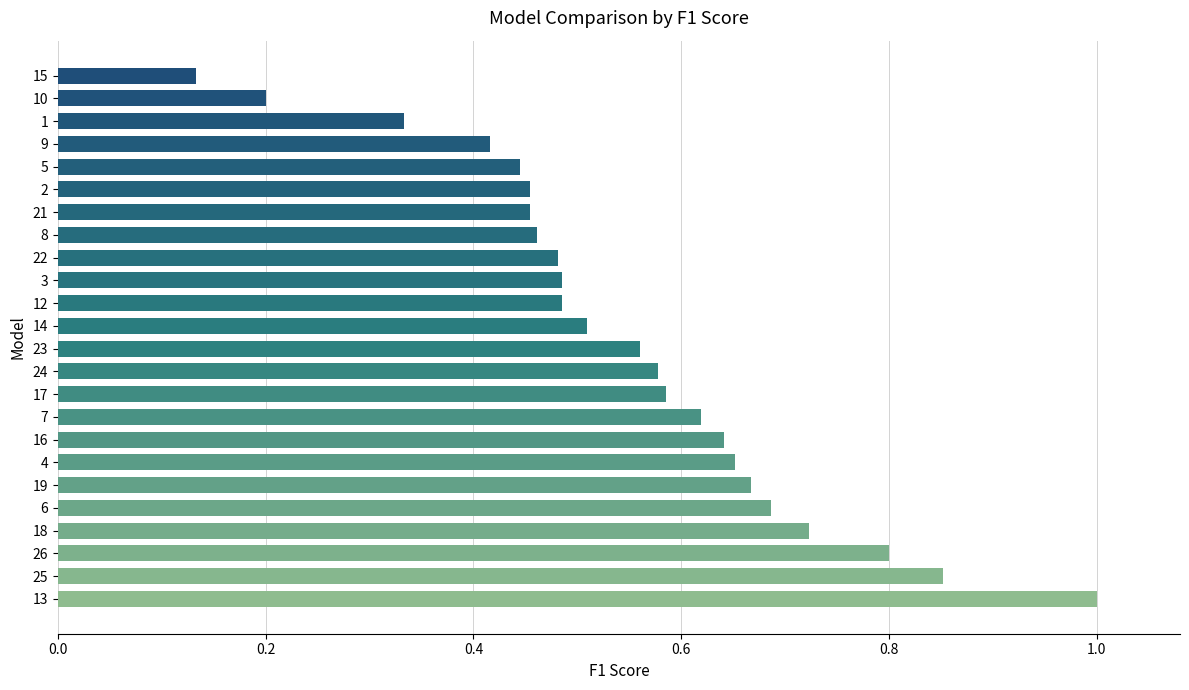

What is the maximum value shown in the chart?

1.0